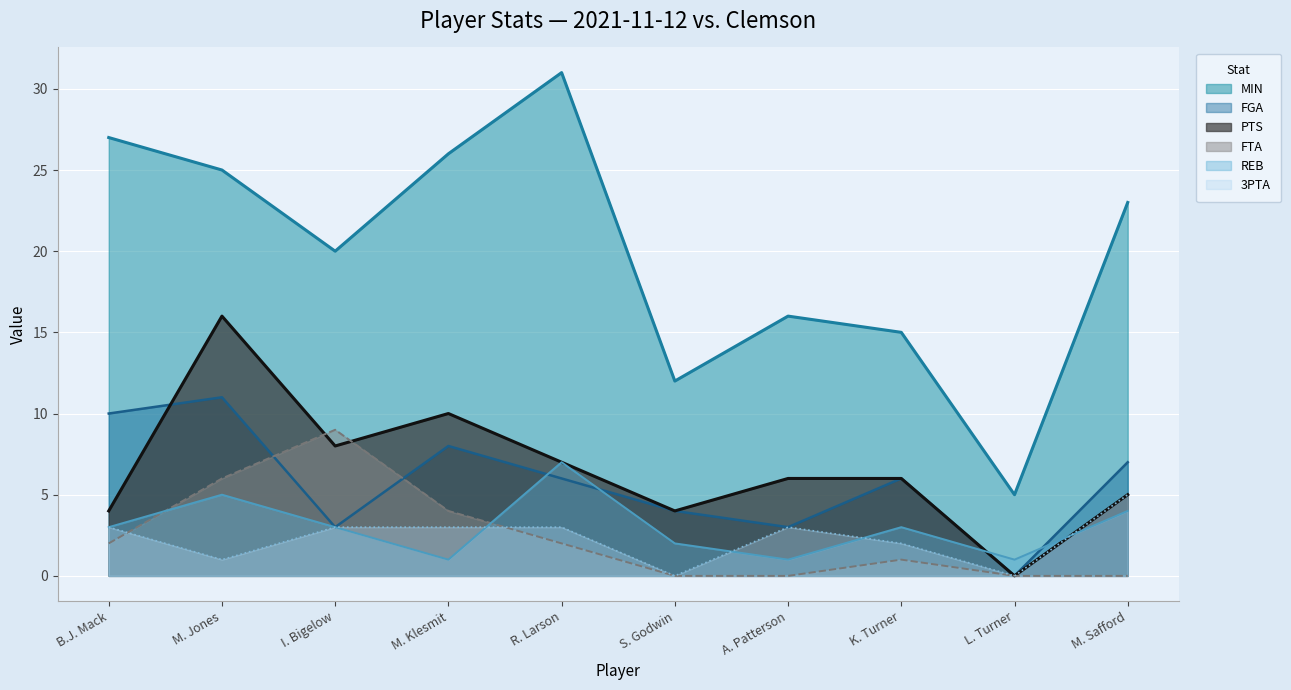

What is the spread (max minus min) of values at I. Bigelow?

17